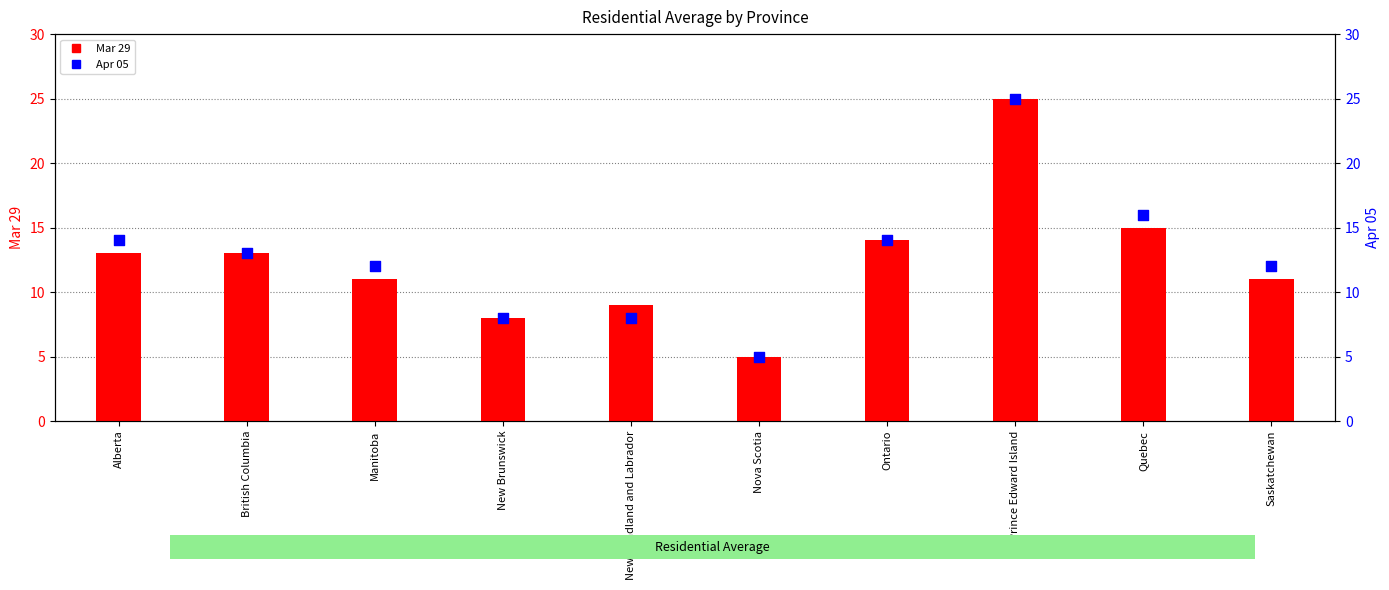

At which category is the sum across all series the highest?

Prince Edward Island